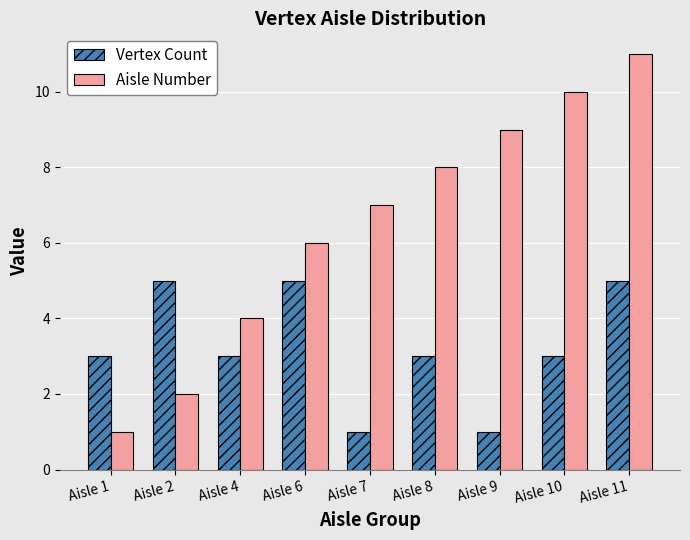

What is the value of the Vertex Count bar at the 9th from the left?

5